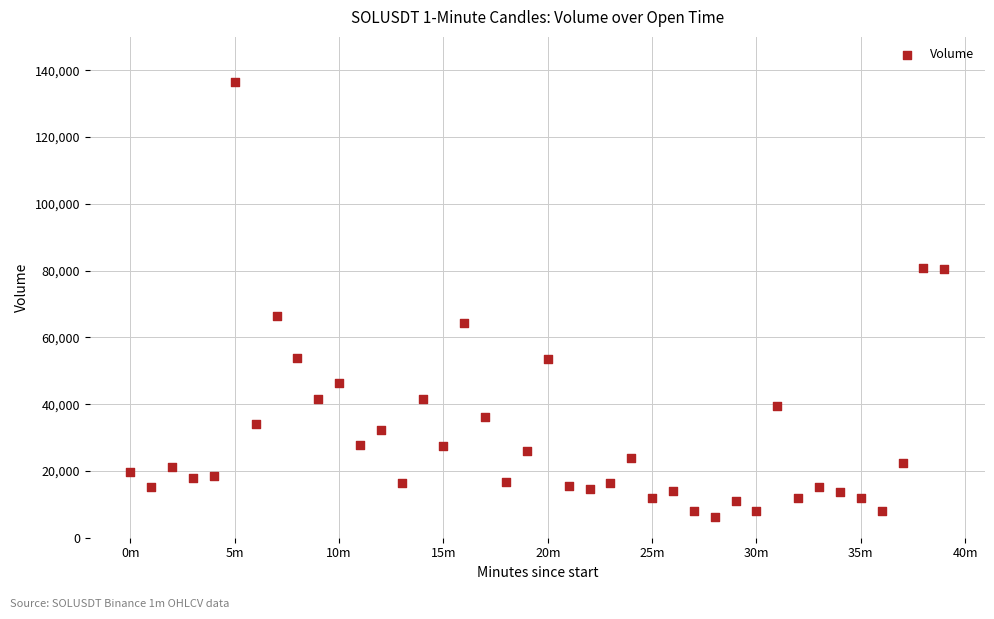

What Y value in the scatter plot is closest to 71345?

66540